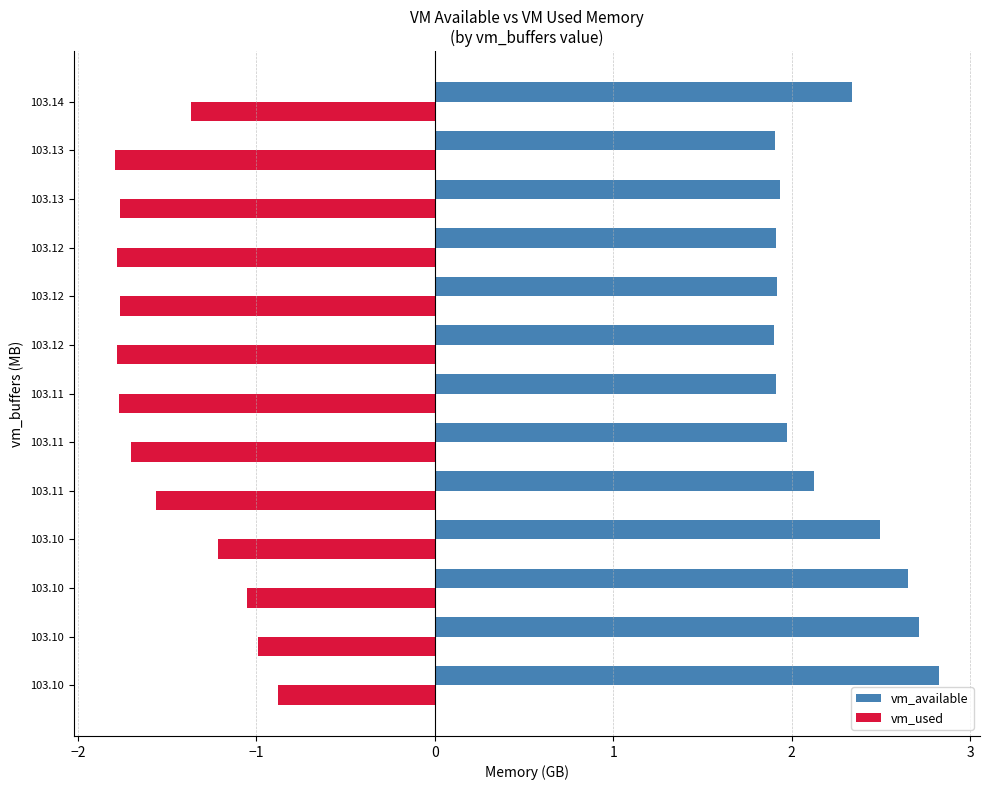

What are all the series names shown in the legend?

vm_available, vm_used